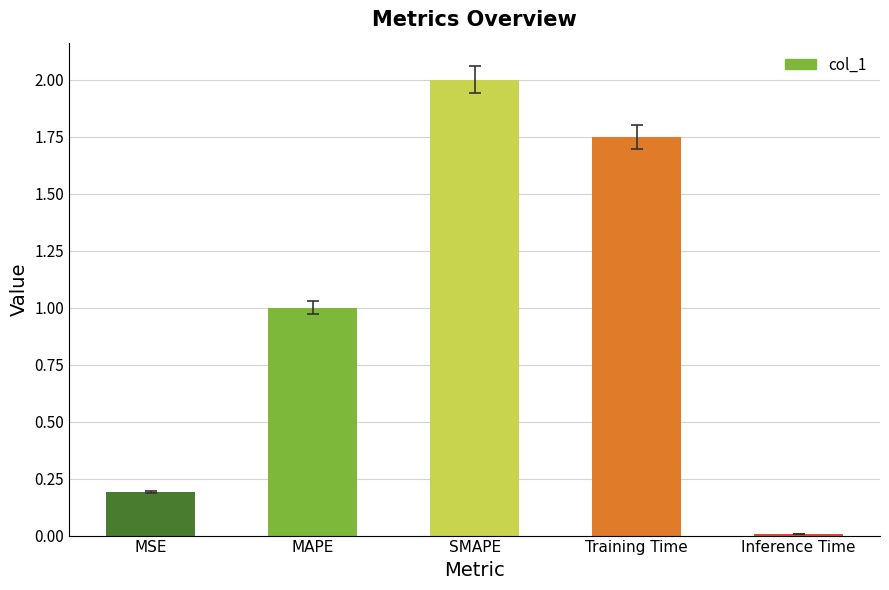

List the labels in order of value, largest first.

SMAPE, Training Time, MAPE, MSE, Inference Time